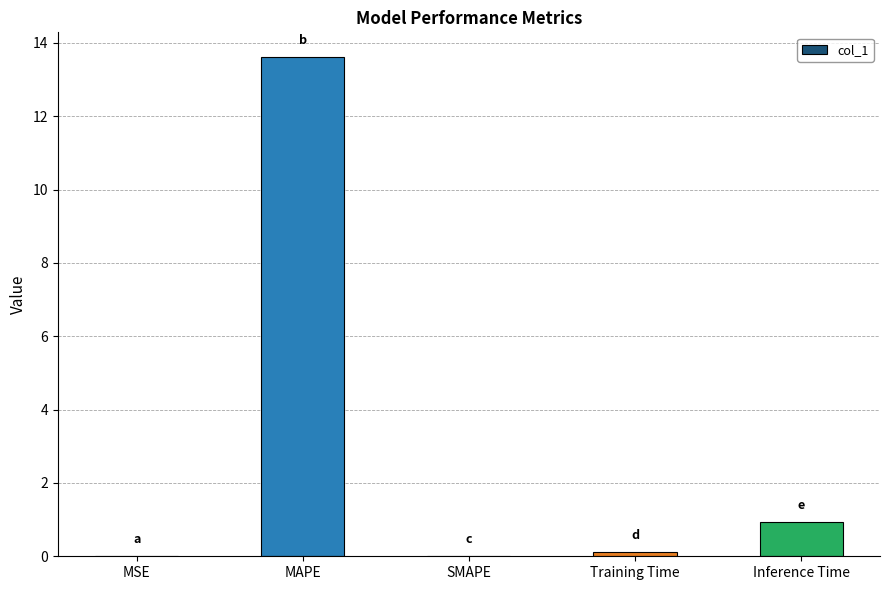

What is the sum of all values?

14.7